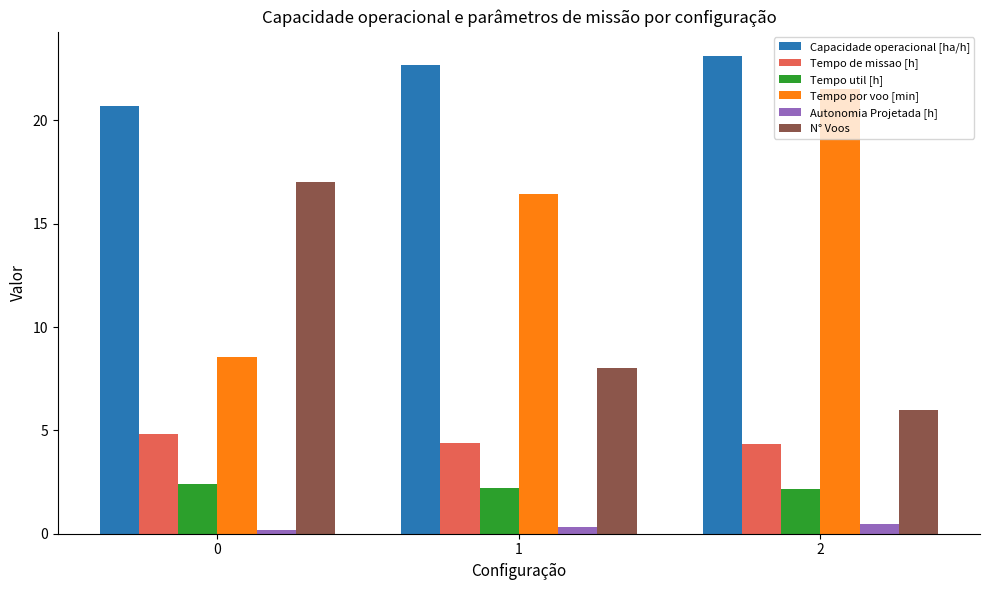

Which series has the widest spread of values?

Tempo por voo [min]